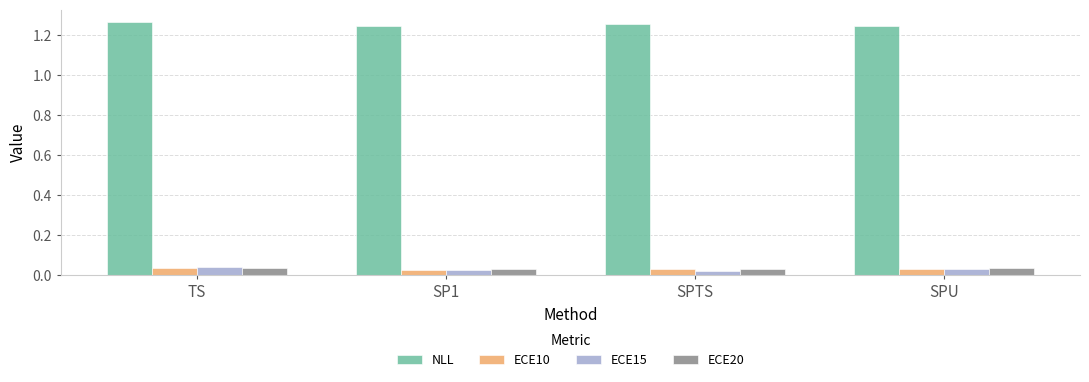

True or false: NLL has a value of 0.5 at SP1.

False